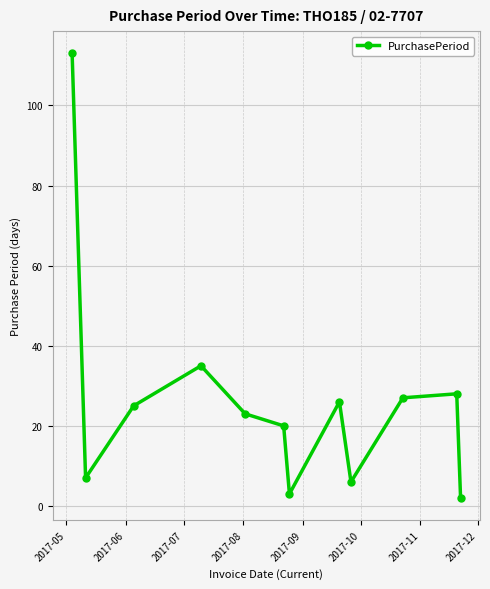

Reading right to left, list all the values displayed in this chart.

2	28	27	6	26	3	20	23	35	25	7	113